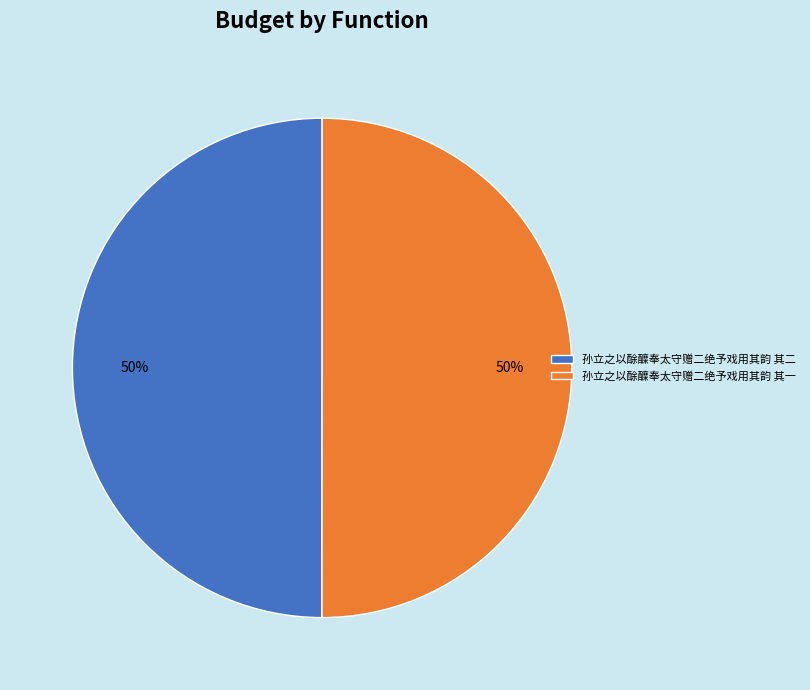

The 孙立之以酴醾奉太守赠二绝予戏用其韵 其一 slice represents 50% of the pie. True or false?

True